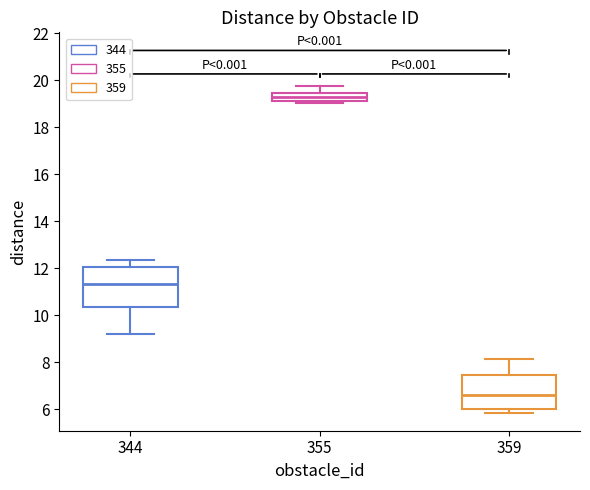

Reading left to right, read every box against the y-axis: the position of its median line, the range the box covers, and the ends of its whiskers. The values are not printed on the chart, so give them approximately, as read against the axis.

344: median 11.4, box 10.4 to 12.0, whiskers 9.2 to 12.4
355: median 19.4 (inside the box), box 19.2 to 19.4, whiskers 19.0 to 19.8
359: median 6.6, box 6.0 to 7.4, whiskers 5.8 to 8.2